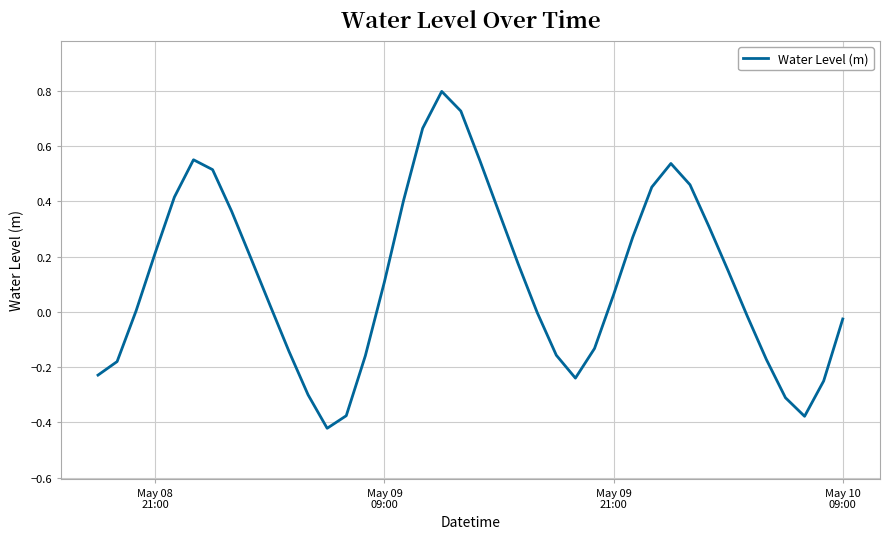

What is the sum of all values?

4.8